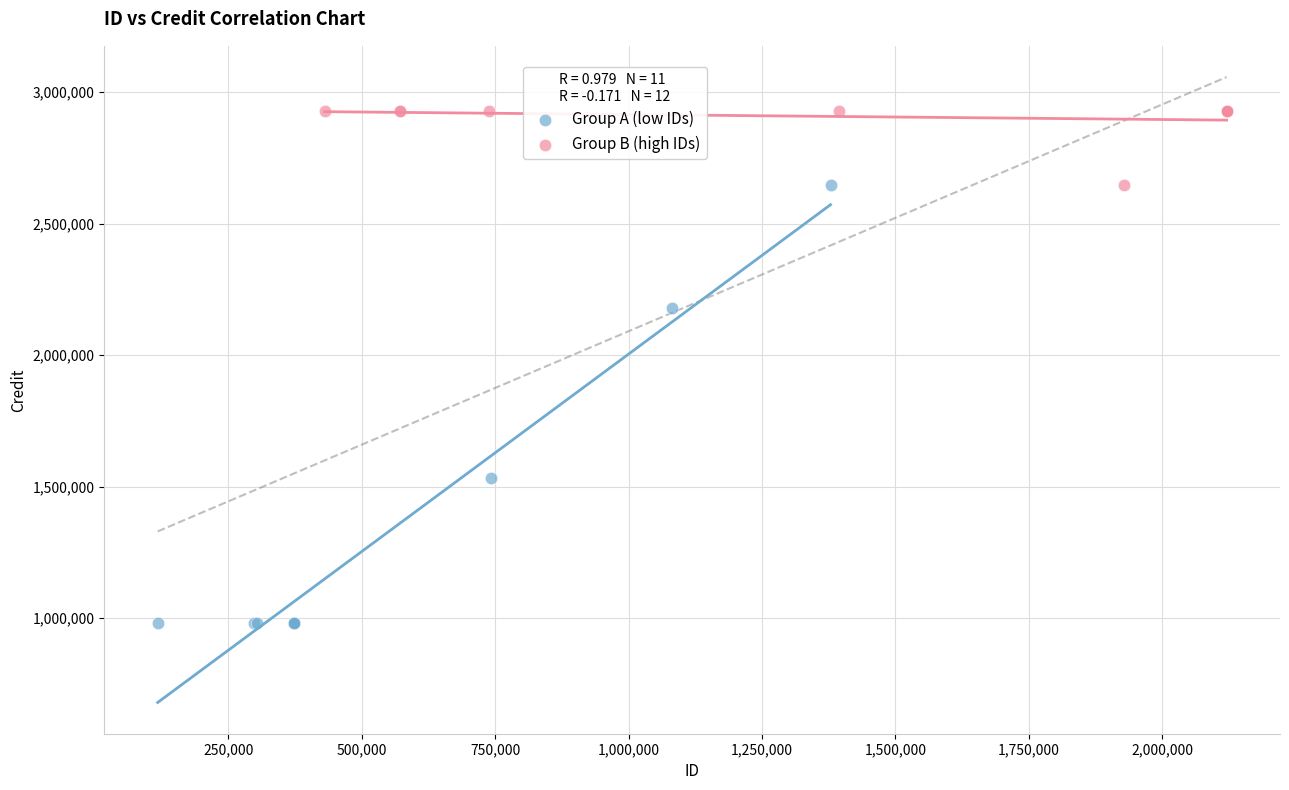

What are all the series names shown in the legend?

Group A (low IDs), Group B (high IDs)